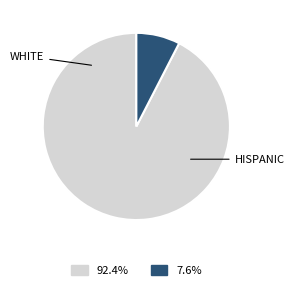

Count the number of slices in the pie.

2